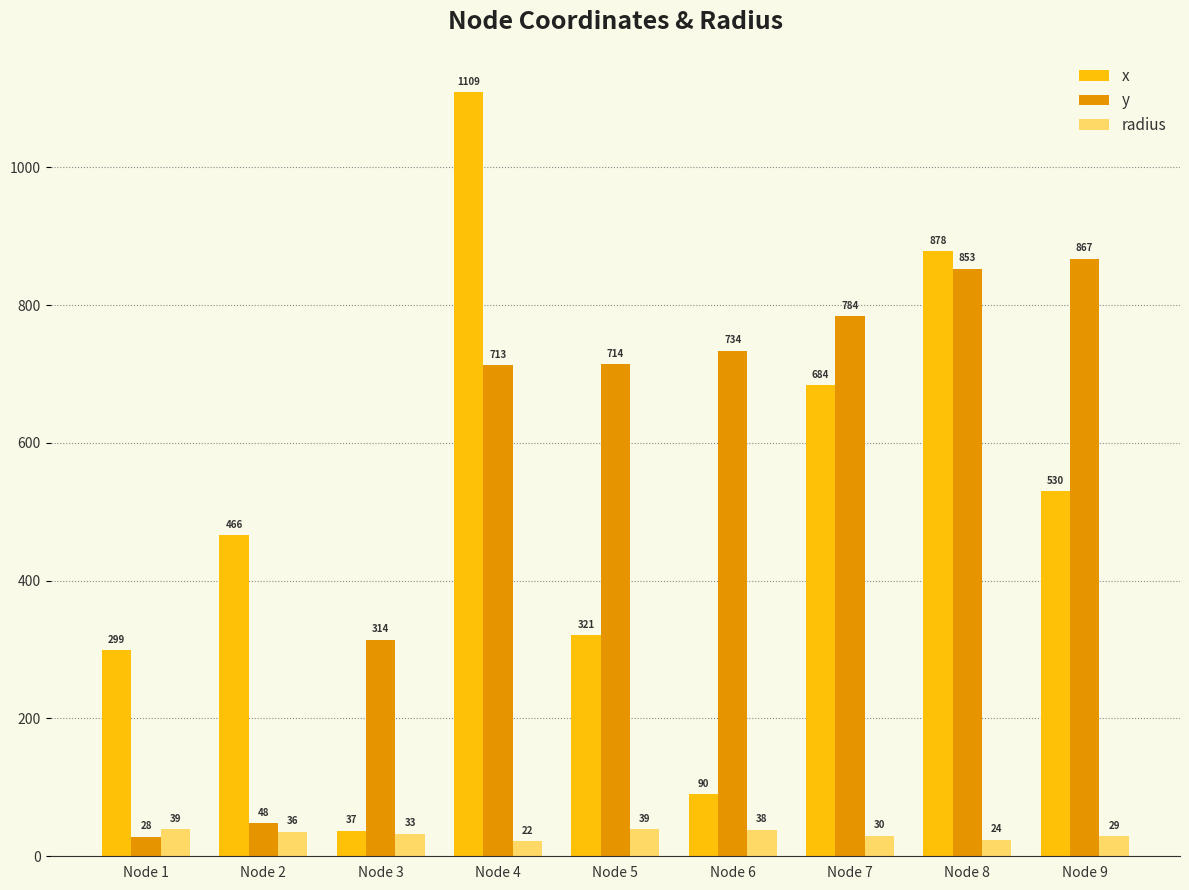

Rank the series at Node 3 from lowest to highest value.

radius, x, y